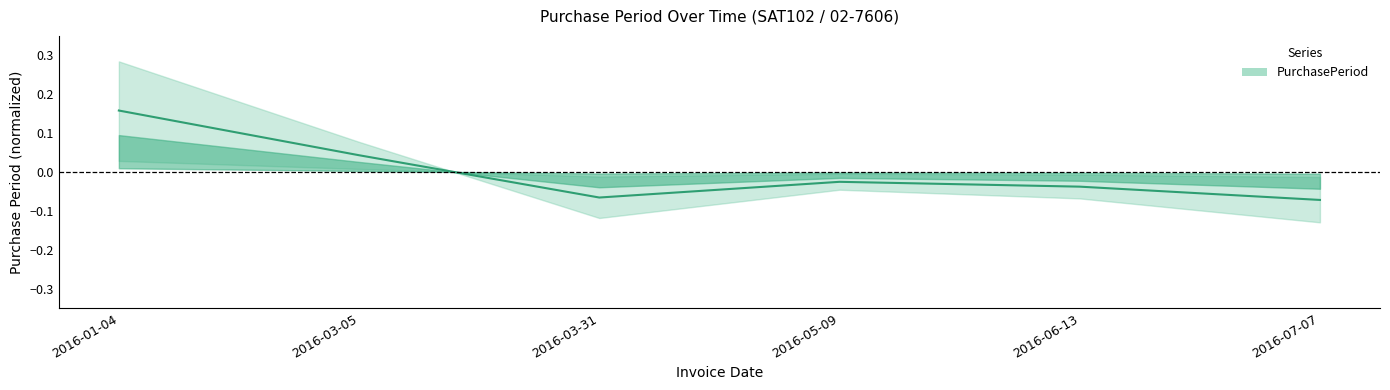

How many series are shown in this chart?

1